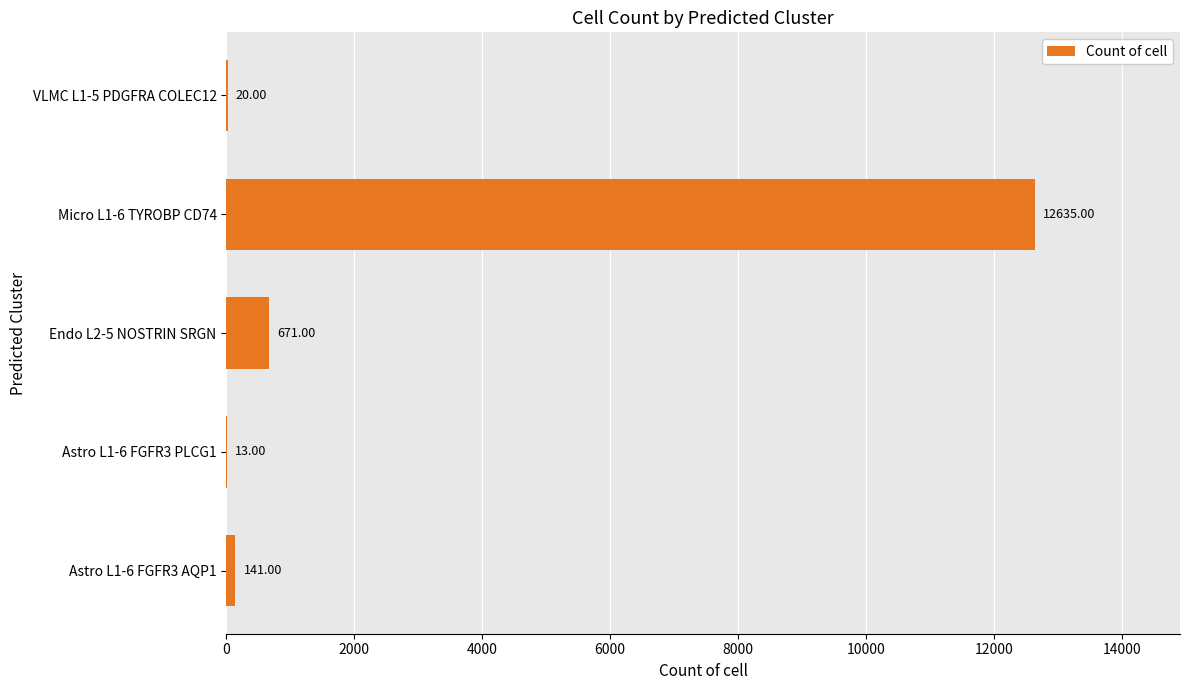

What is the change in value from Astro L1-6 FGFR3 PLCG1 to Endo L2-5 NOSTRIN SRGN?

+658